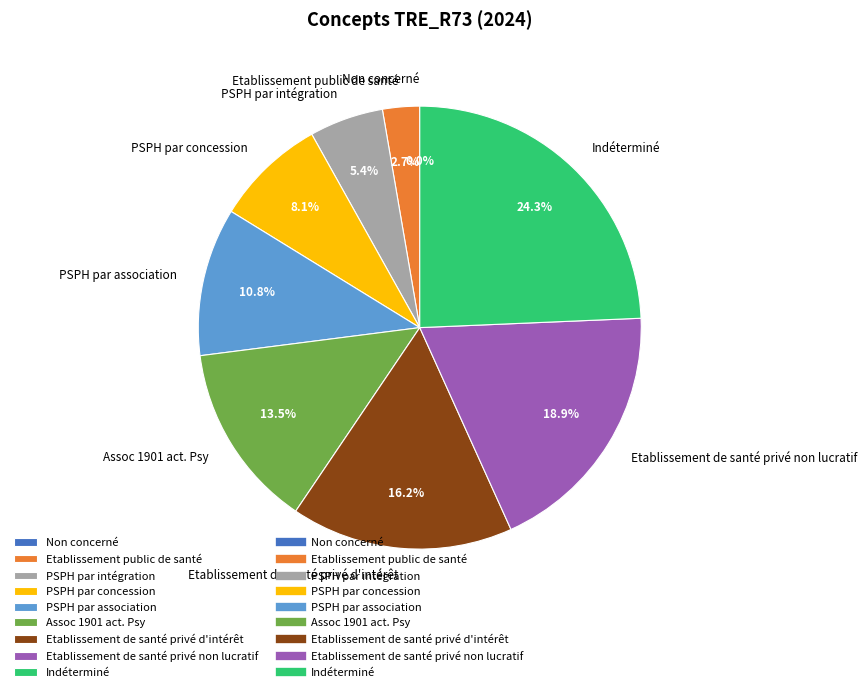

Which slice is the smallest?

Non concerné